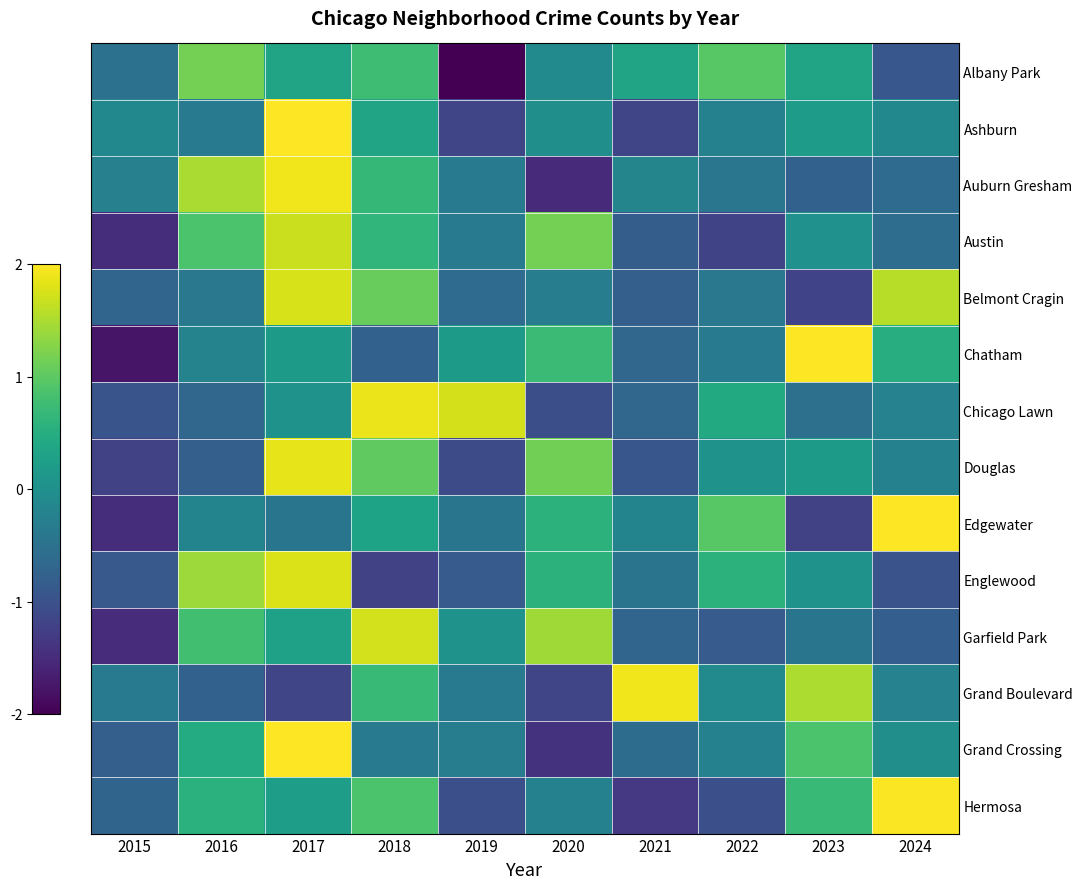

Reading left to right, what are all the values shown in this chart?

Albany Park: 2015=-0.5	2016=1.2	2017=0.3	2018=0.8	2019=-2.4	2020=-0.1	2021=0.3	2022=1.0	2023=0.3	2024=-0.9
Ashburn: 2015=-0.1	2016=-0.4	2017=2.6	2018=0.3	2019=-1.2	2020=-0.0	2021=-1.2	2022=-0.2	2023=0.2	2024=-0.1
Auburn Gresham: 2015=-0.3	2016=1.5	2017=1.9	2018=0.7	2019=-0.3	2020=-1.5	2021=-0.2	2022=-0.4	2023=-0.8	2024=-0.6
Austin: 2015=-1.5	2016=0.9	2017=1.7	2018=0.6	2019=-0.3	2020=1.2	2021=-0.8	2022=-1.2	2023=0.0	2024=-0.6
Belmont Cragin: 2015=-0.7	2016=-0.4	2017=1.8	2018=1.1	2019=-0.6	2020=-0.3	2021=-0.8	2022=-0.4	2023=-1.2	2024=1.6
Chatham: 2015=-1.8	2016=-0.2	2017=0.2	2018=-0.8	2019=0.2	2020=0.7	2021=-0.7	2022=-0.4	2023=2.2	2024=0.5
Chicago Lawn: 2015=-1.0	2016=-0.7	2017=0.1	2018=1.9	2019=1.7	2020=-1.0	2021=-0.7	2022=0.4	2023=-0.5	2024=-0.2
Douglas: 2015=-1.2	2016=-0.8	2017=1.9	2018=1.0	2019=-1.1	2020=1.2	2021=-0.9	2022=0.0	2023=0.2	2024=-0.2
Edgewater: 2015=-1.5	2016=-0.2	2017=-0.4	2018=0.3	2019=-0.4	2020=0.6	2021=-0.2	2022=1.0	2023=-1.2	2024=2.1
Englewood: 2015=-0.9	2016=1.4	2017=1.8	2018=-1.2	2019=-0.8	2020=0.6	2021=-0.5	2022=0.6	2023=0.0	2024=-1.0
Garfield Park: 2015=-1.5	2016=0.8	2017=0.3	2018=1.7	2019=0.0	2020=1.4	2021=-0.7	2022=-0.8	2023=-0.5	2024=-0.8
Grand Boulevard: 2015=-0.4	2016=-0.8	2017=-1.2	2018=0.7	2019=-0.4	2020=-1.2	2021=1.9	2022=-0.1	2023=1.5	2024=-0.2
Grand Crossing: 2015=-0.8	2016=0.5	2017=2.4	2018=-0.4	2019=-0.3	2020=-1.4	2021=-0.6	2022=-0.2	2023=0.9	2024=-0.0
Hermosa: 2015=-0.7	2016=0.6	2017=0.2	2018=0.9	2019=-1.0	2020=-0.2	2021=-1.3	2022=-1.0	2023=0.7	2024=2.0